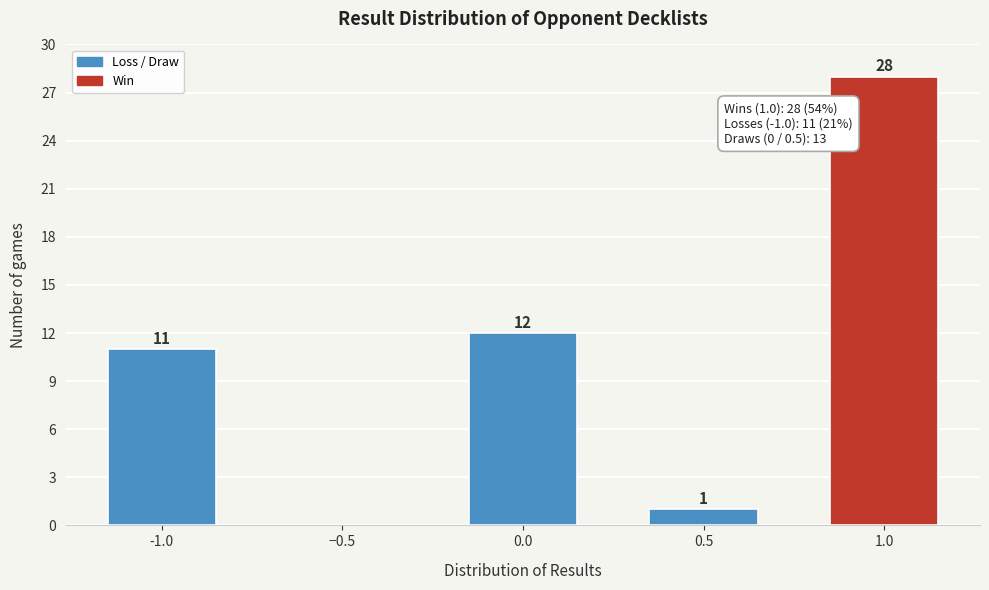

Reading left to right, list all the values displayed in this chart.

-1.0=11	−0.5=0	0.0=12	0.5=1	1.0=28